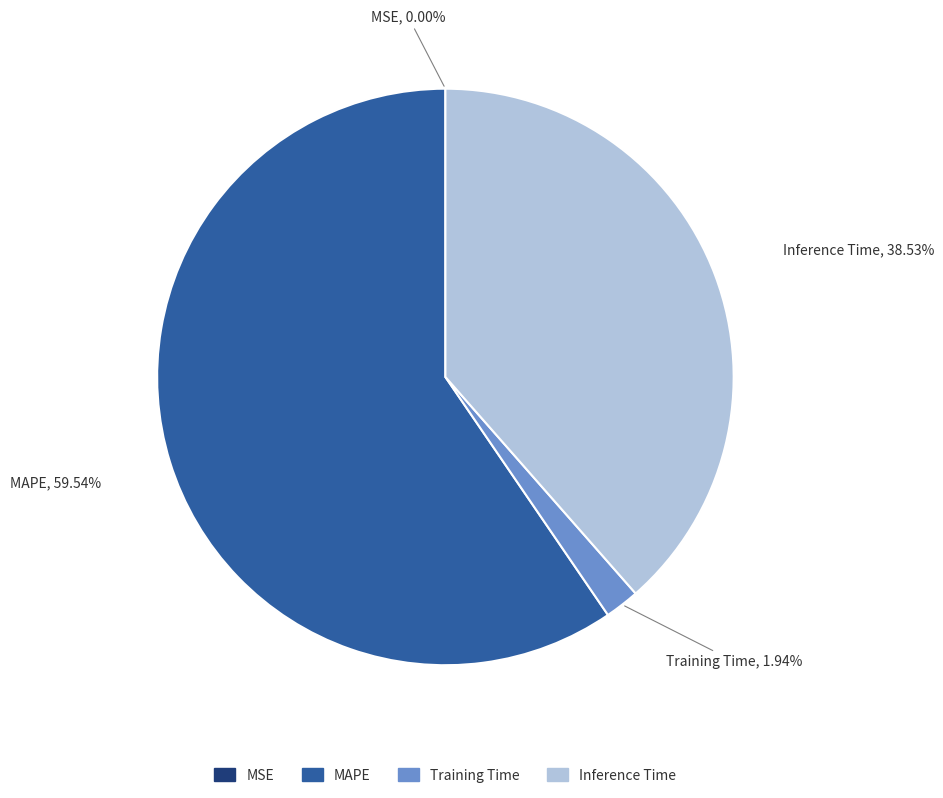

Which category has the biggest portion of the pie?

MAPE